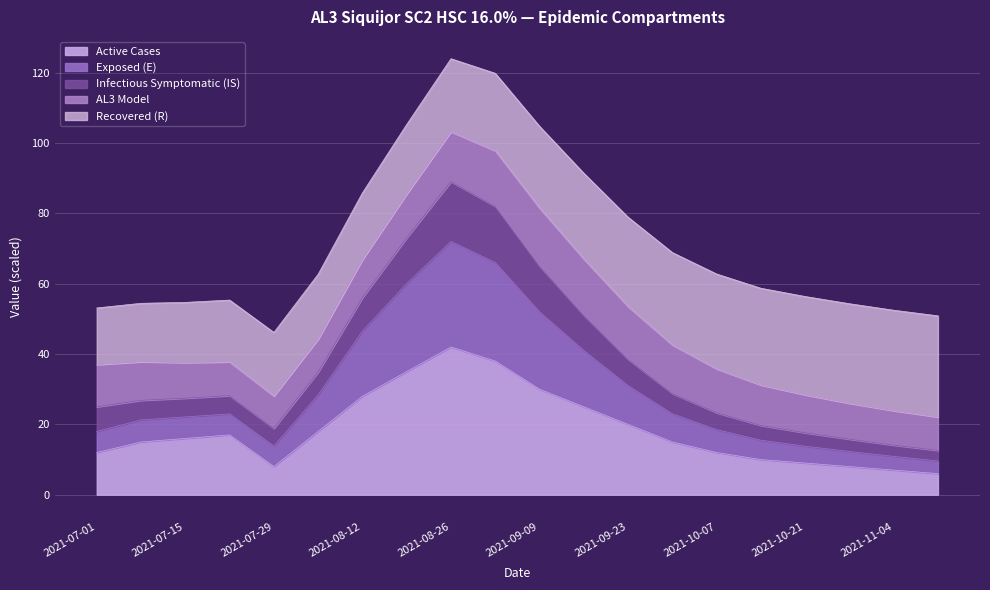

The value of E at 2021-10-14 is 13.7. True or false?

False